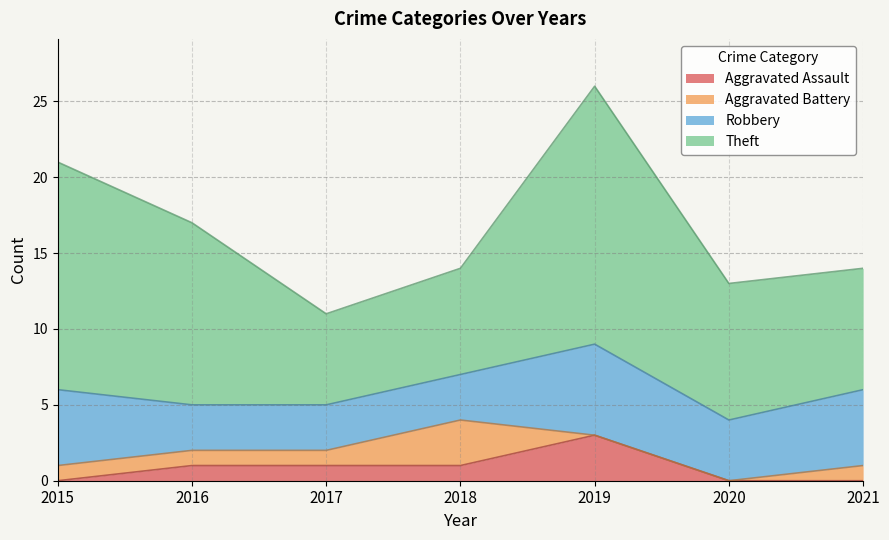

Which category has the lowest value in the Theft series?

2017